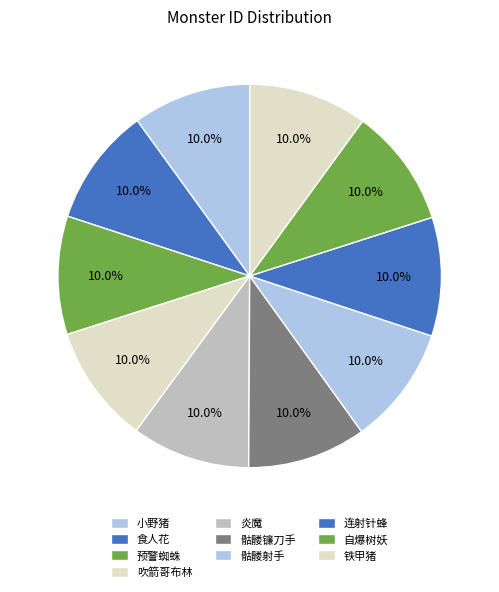

To the nearest percent, what percentage of the pie is 小野猪?

10%